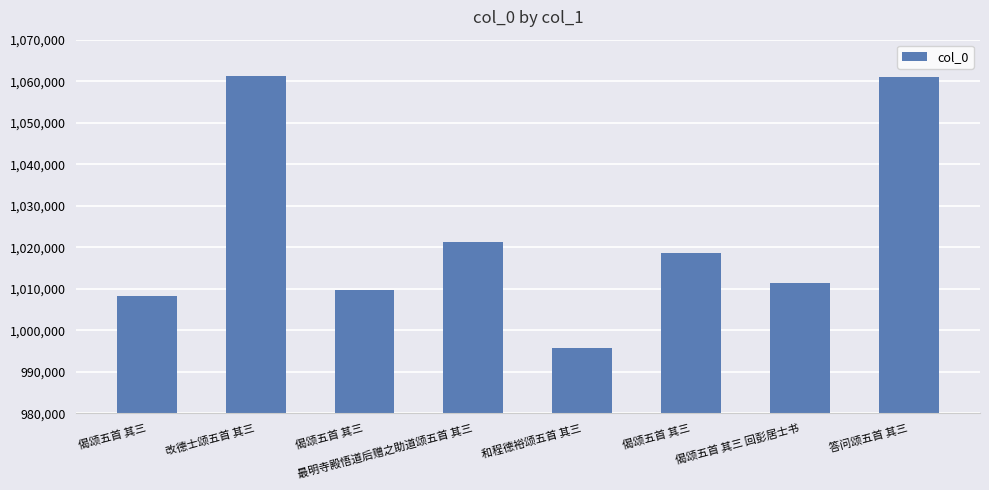

The chart shows a value of 1060900 at 答问颂五首 其三. True or false?

True